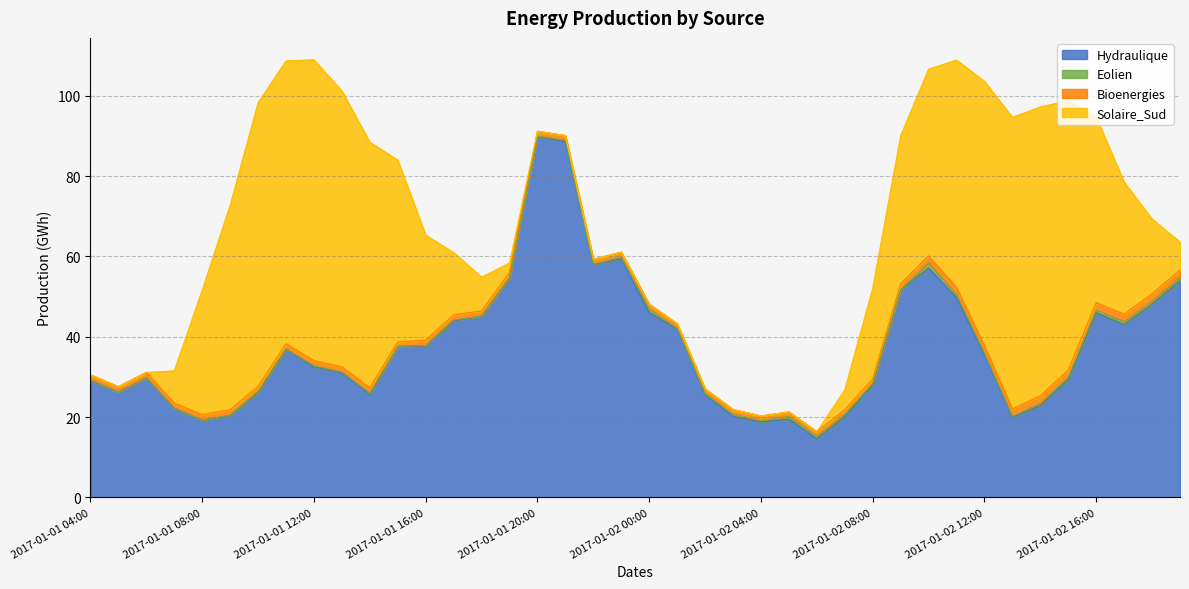

In Eolien, how many points are lower than both neighbors (excluding endpoints)?

10